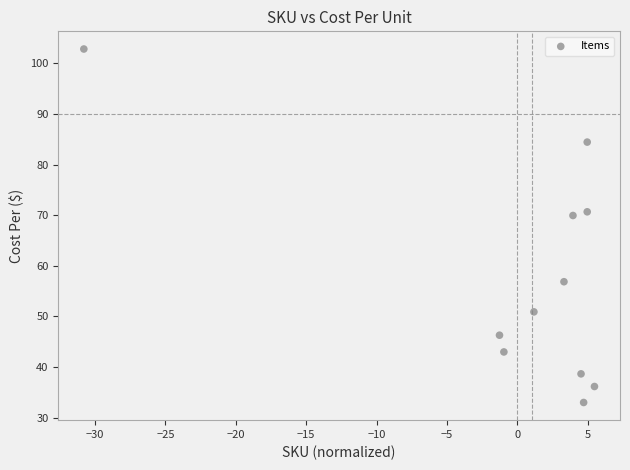

What is the average Y value?

57.5